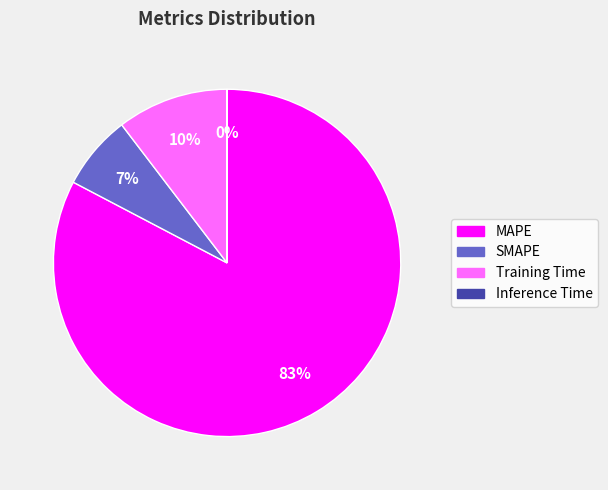

True or false: MAPE accounts for 94% of the total.

False